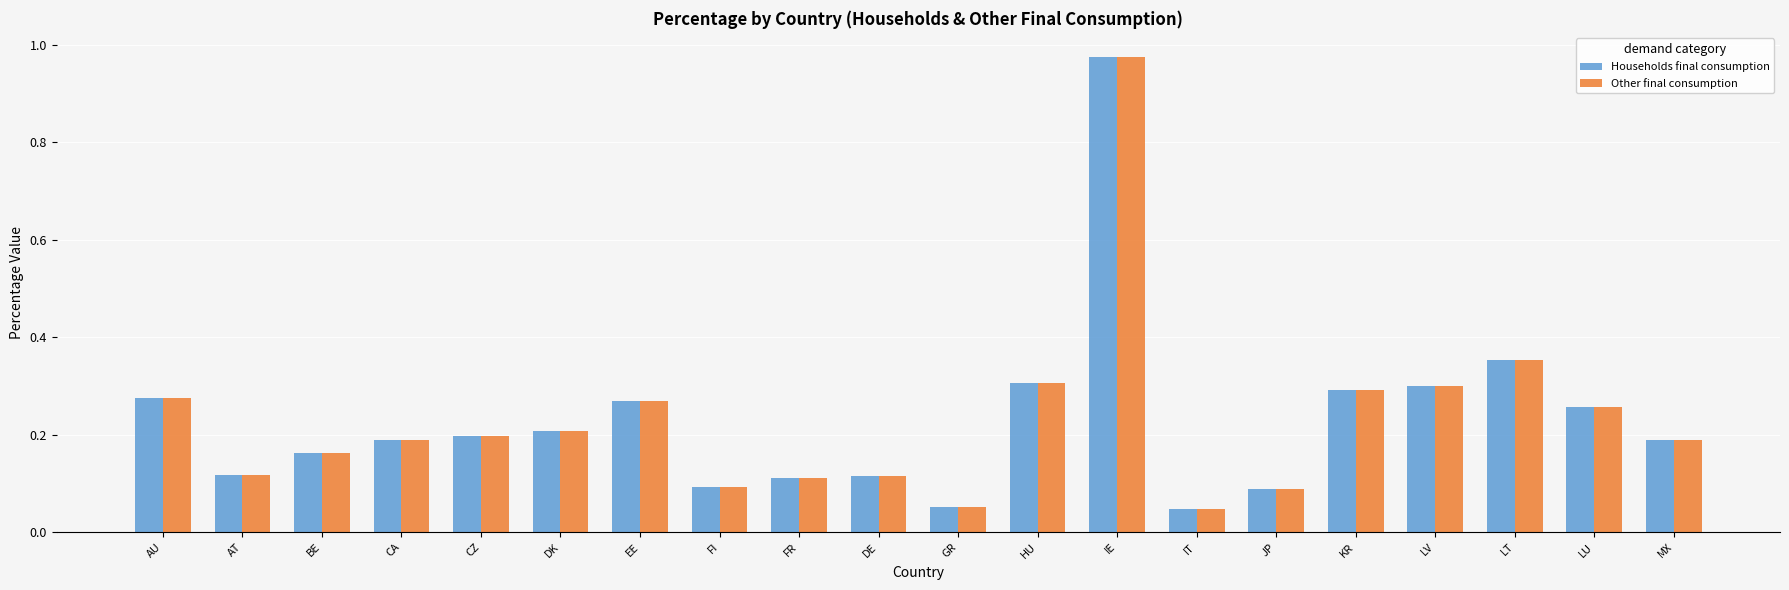

Are the bars horizontal?

No